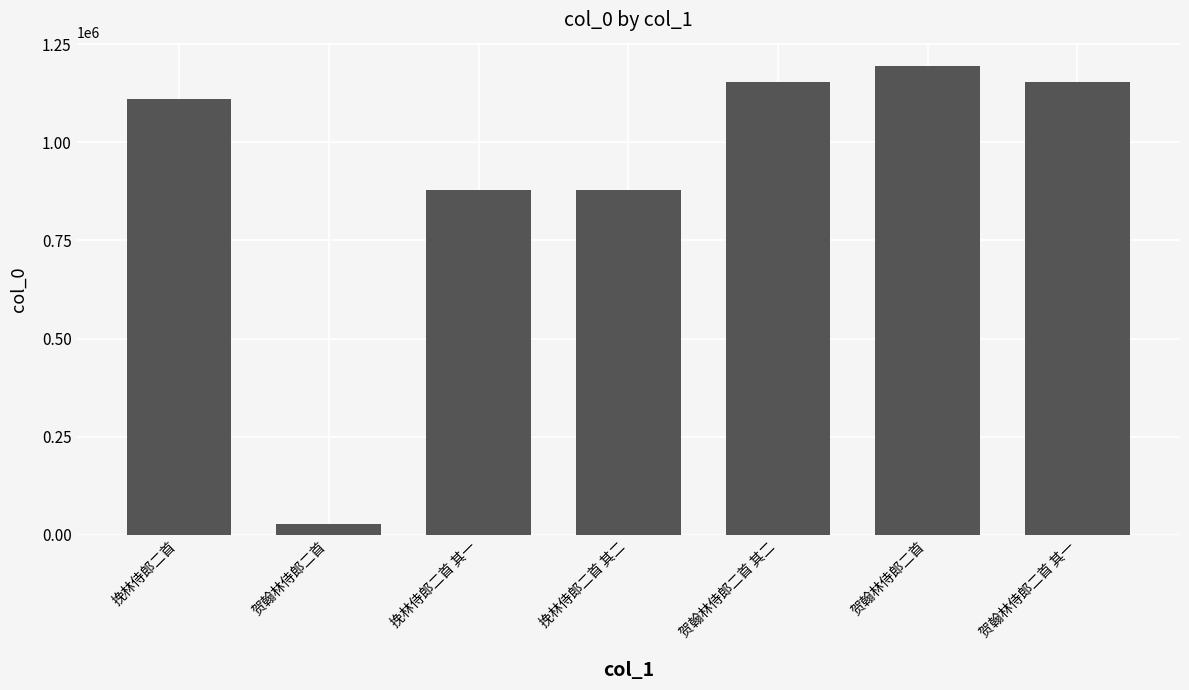

What is the difference between the values at 贺翰林侍郎二首 and 贺翰林侍郎二首 其二?

1125869